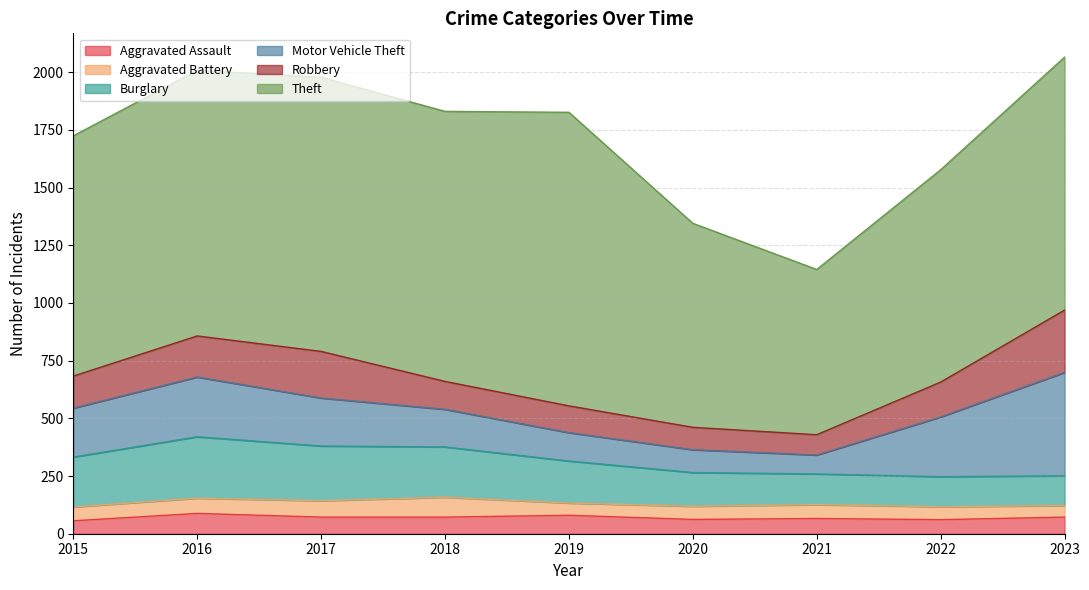

At 2017, list the series in order from largest to smallest.

Theft, Burglary, Motor Vehicle Theft, Robbery, Aggravated Assault, Aggravated Battery